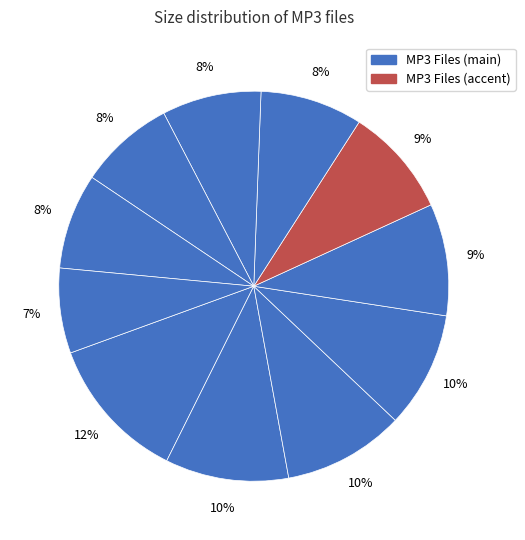

To the nearest percent, what is the difference between the largest and smallest slice percentages?

5%